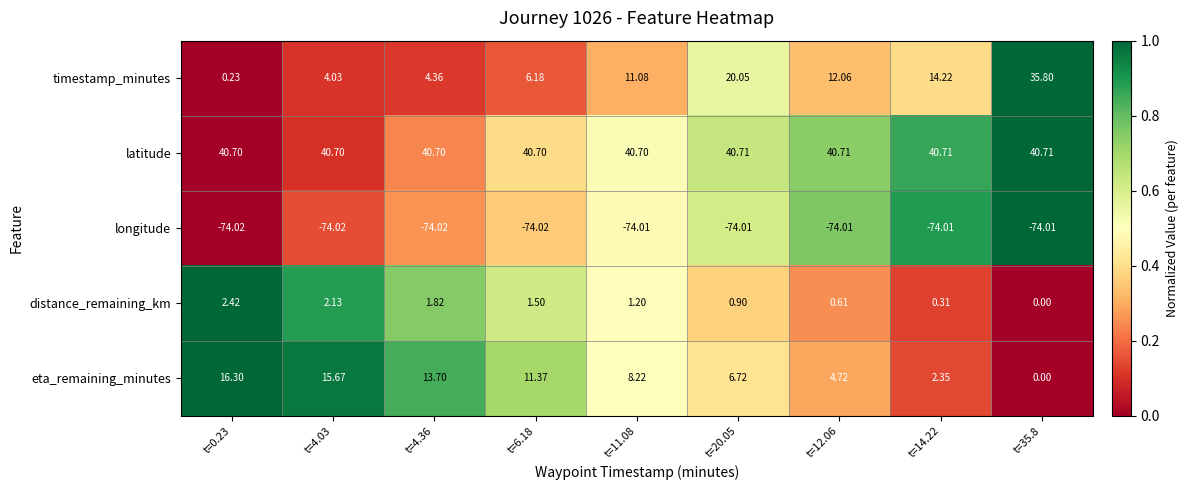

Rank the series at t=12.06 from lowest to highest value.

longitude, distance_remaining_km, eta_remaining_minutes, timestamp_minutes, latitude